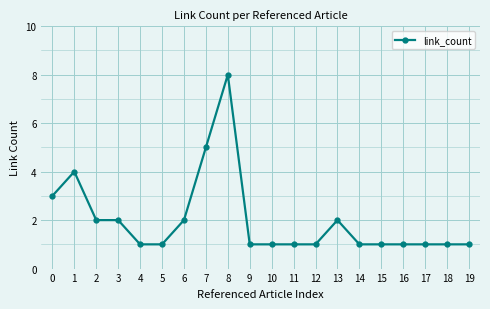

What is the sum of the values at 10 and 0?

4